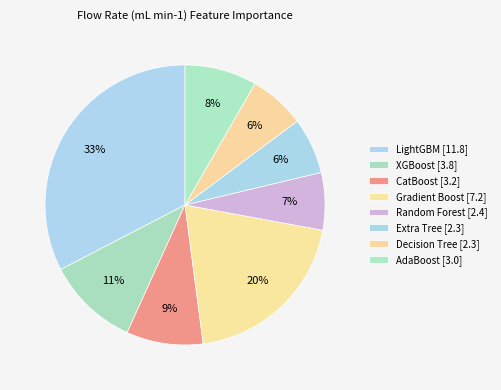

Count the number of slices in the pie.

8